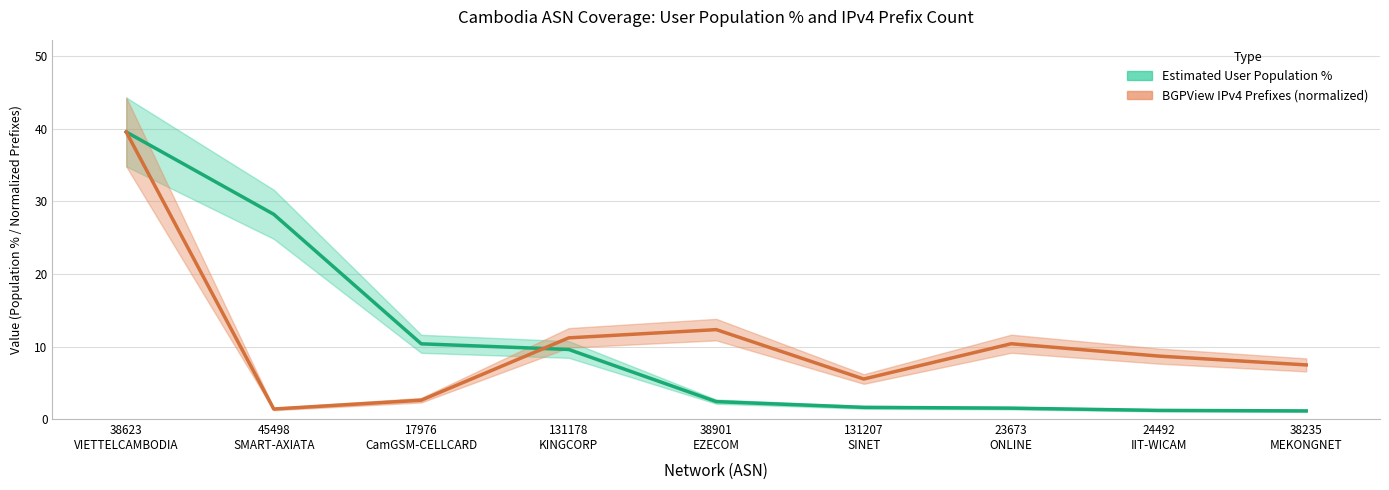

At which label does Estimated User Population % first exceed 2?

38623
VIETTELCAMBODIA